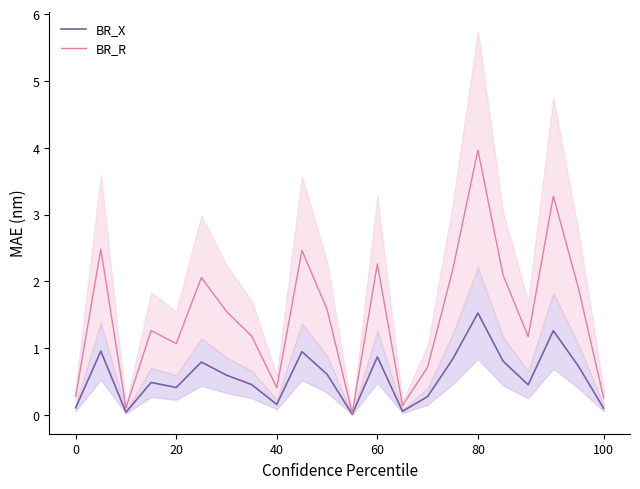

The BR_X series shows 0.2 at 40. True or false?

True